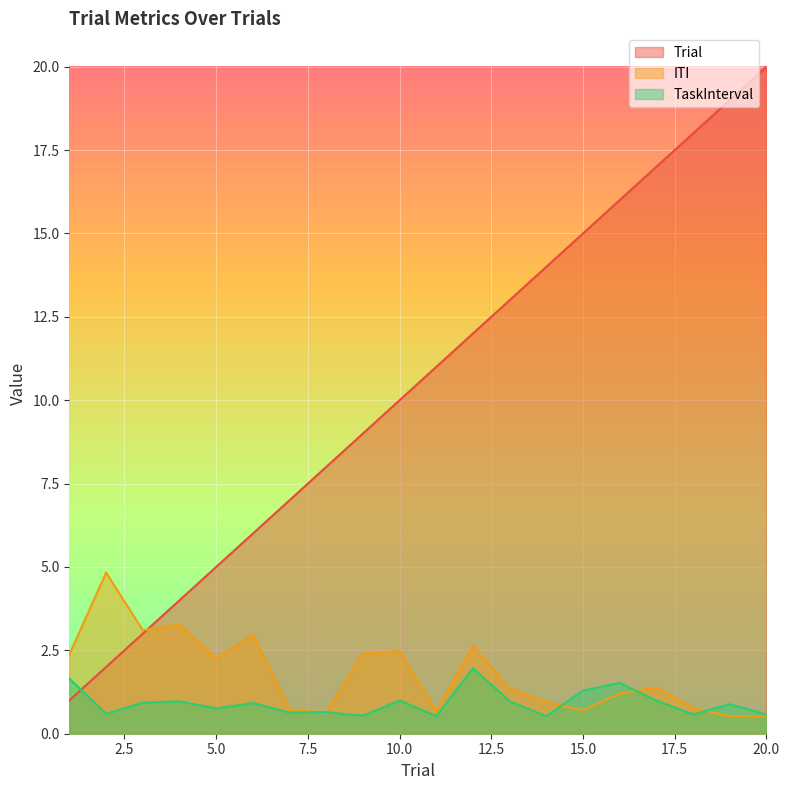

How many intersections are there between Trial and ITI?

1